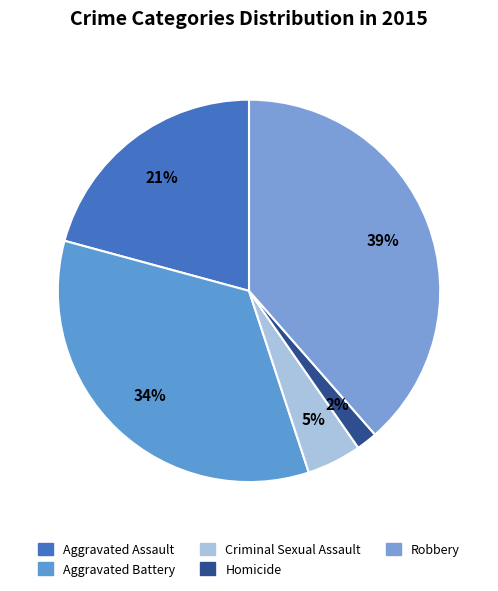

To the nearest percent, what is the average slice percentage?

20%